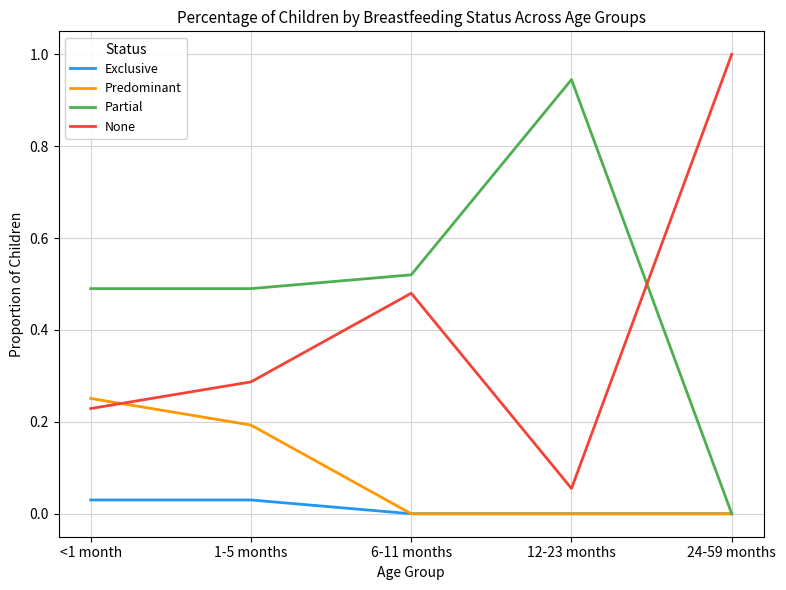

True or false: Predominant has a value of 0.0 at 24-59 months.

True